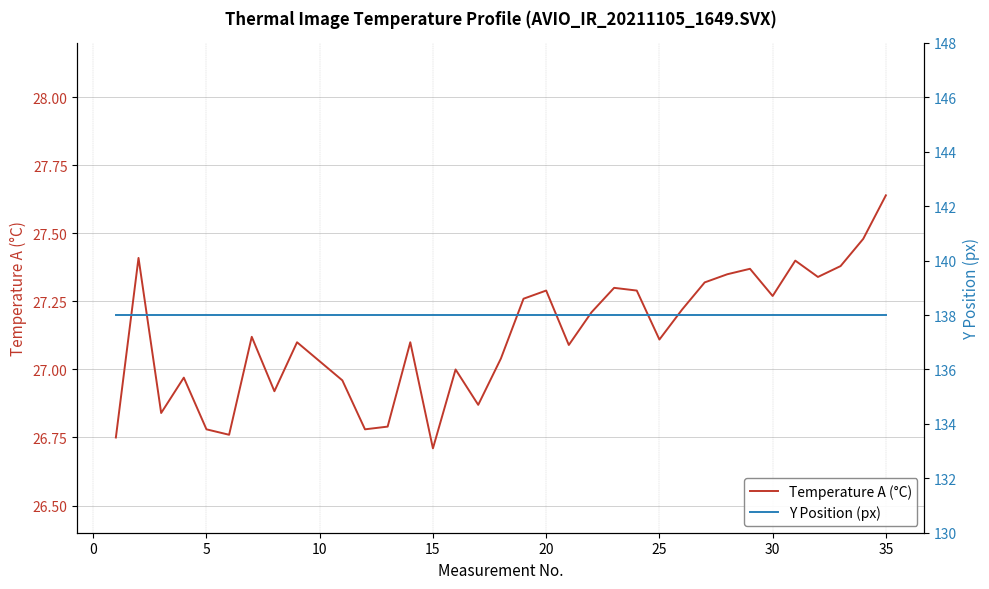

At which label does Temperature A (°C) reach its peak?

35